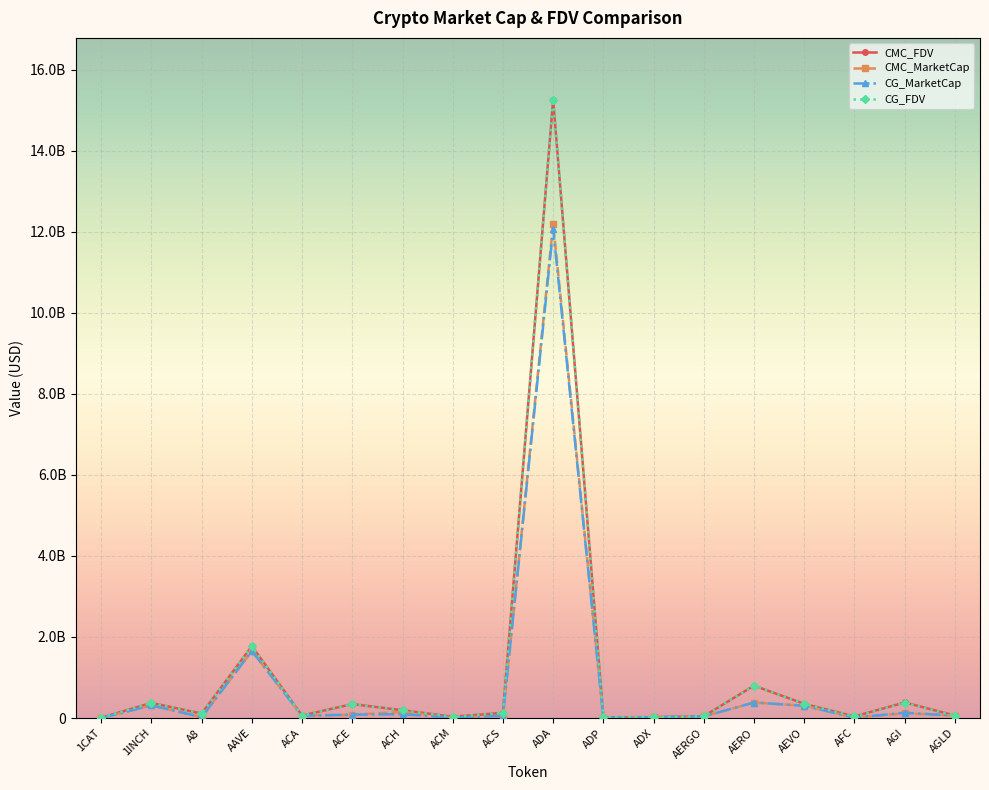

At which category does the chart reach its peak across all series?

ADA